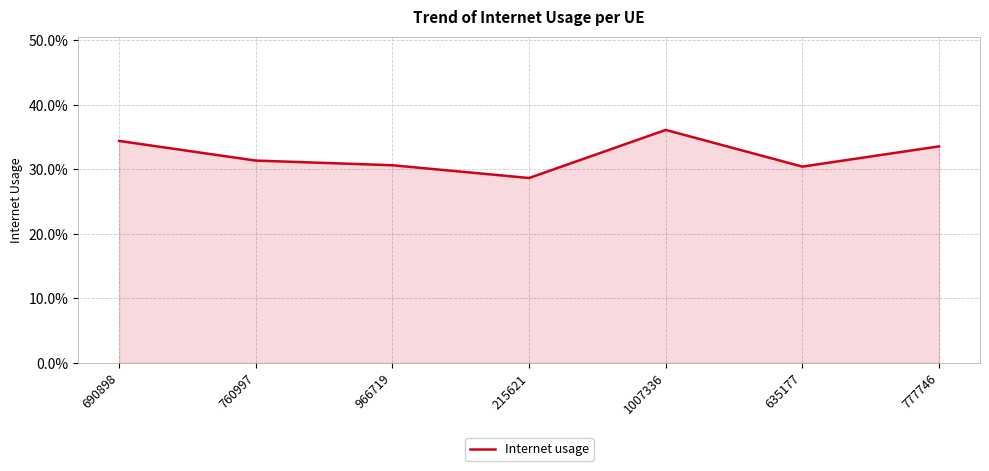

What is the minimum value shown in the chart?

0.3